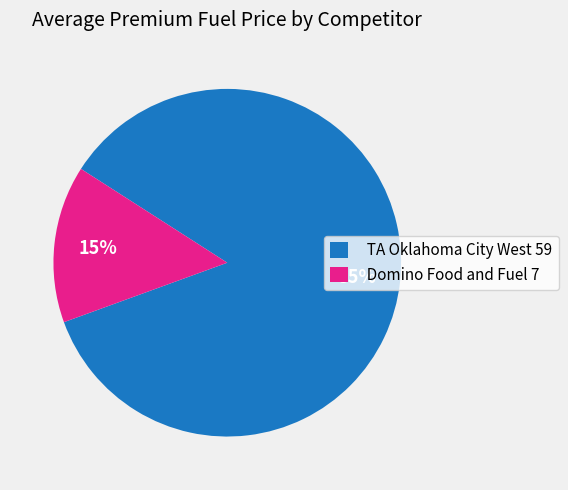

Rank the categories by value from highest to lowest.

TA Oklahoma City West 59, Domino Food and Fuel 7